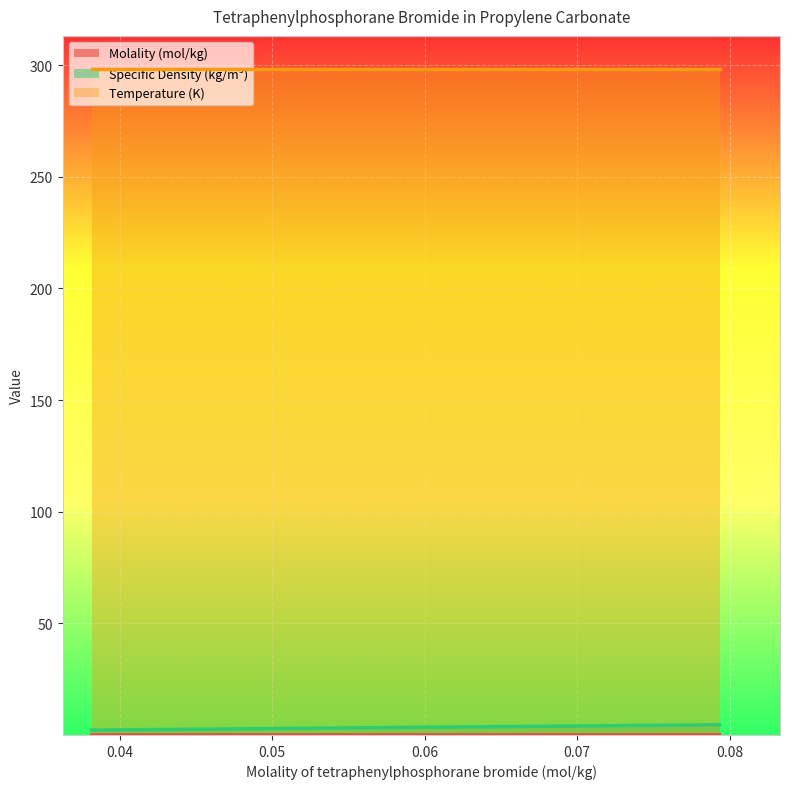

The value of Specific Density (kg/m³) at 101 is 2.7. True or false?

False